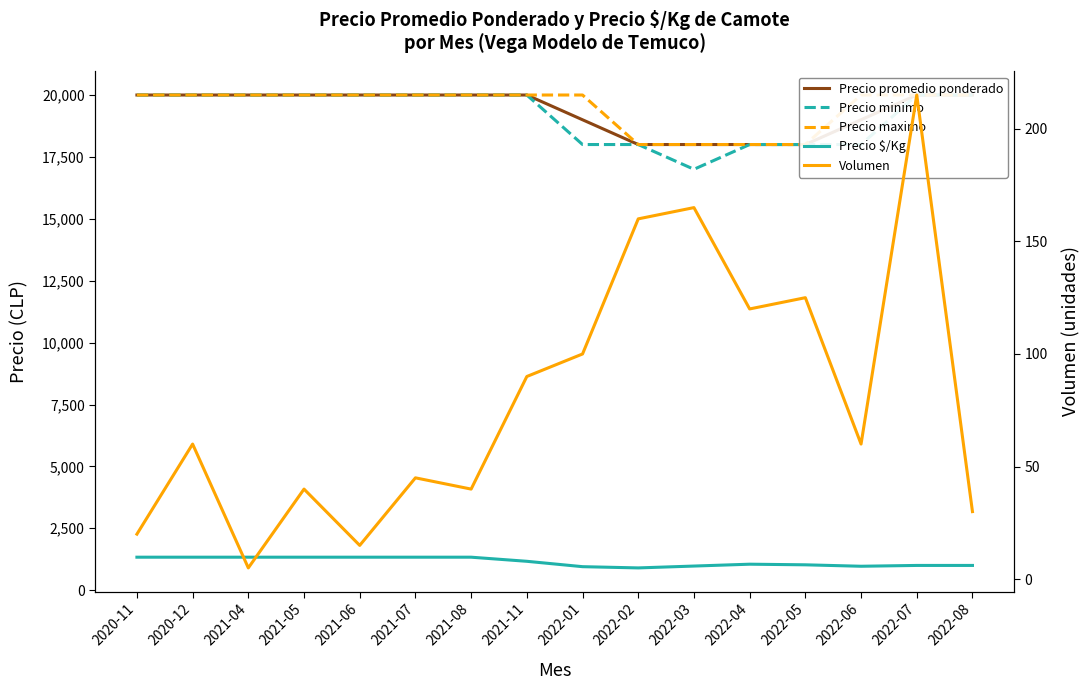

The value of Precio promedio ponderado at 2022-07 is 35523. True or false?

False